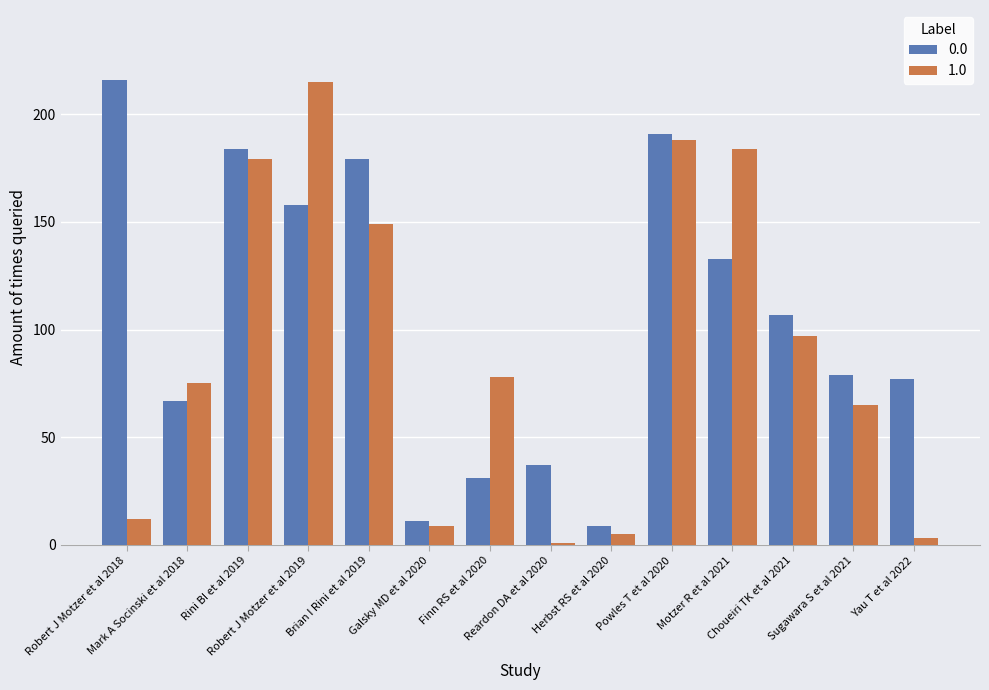

Rank the series by their average value, from highest to lowest.

0.0, 1.0